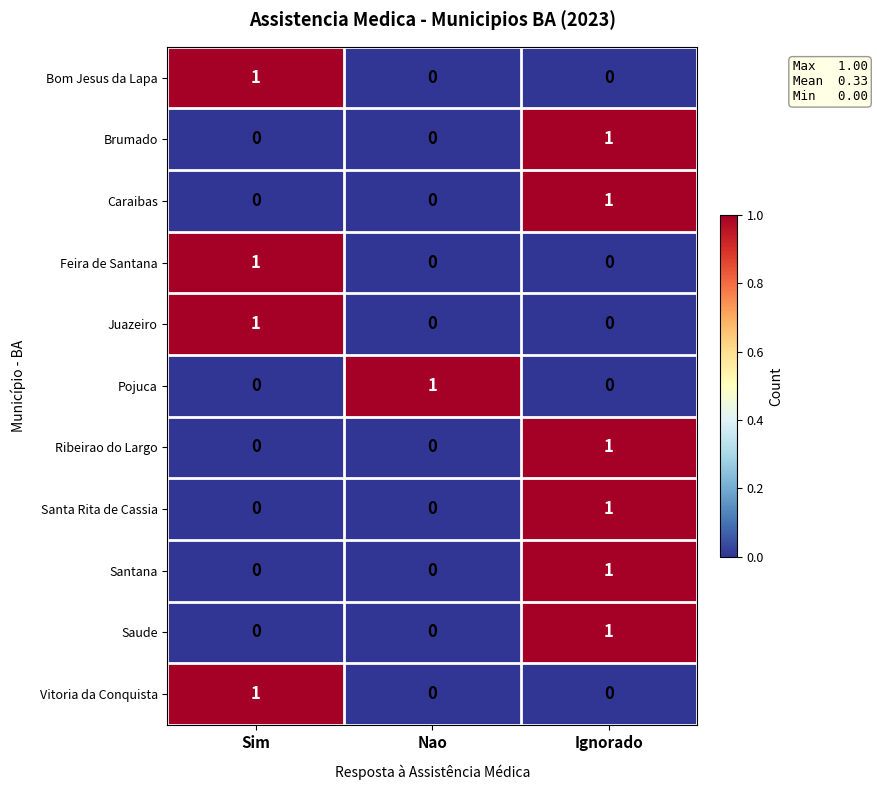

Is the value of Vitoria da Conquista at Ignorado greater than the value of Ribeirao do Largo at Ignorado?

No